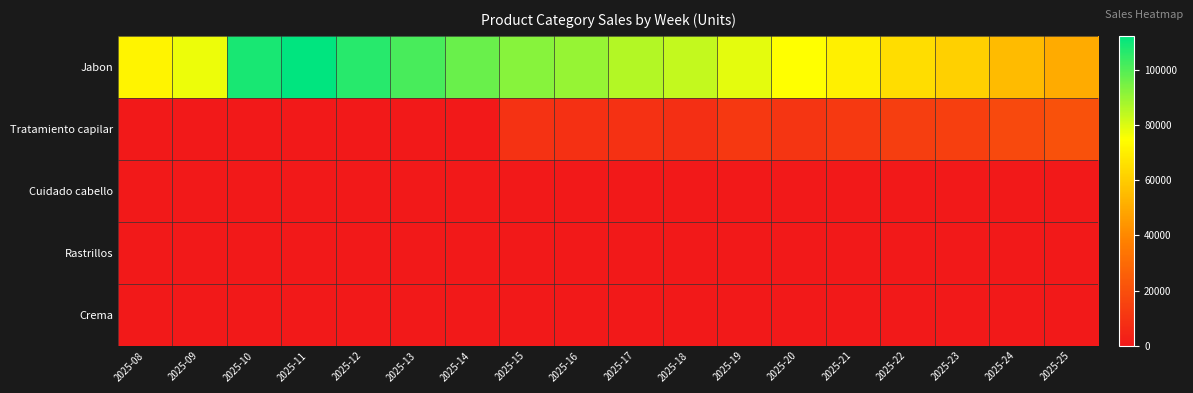

What is the total value across all series at 2025-23?

75551